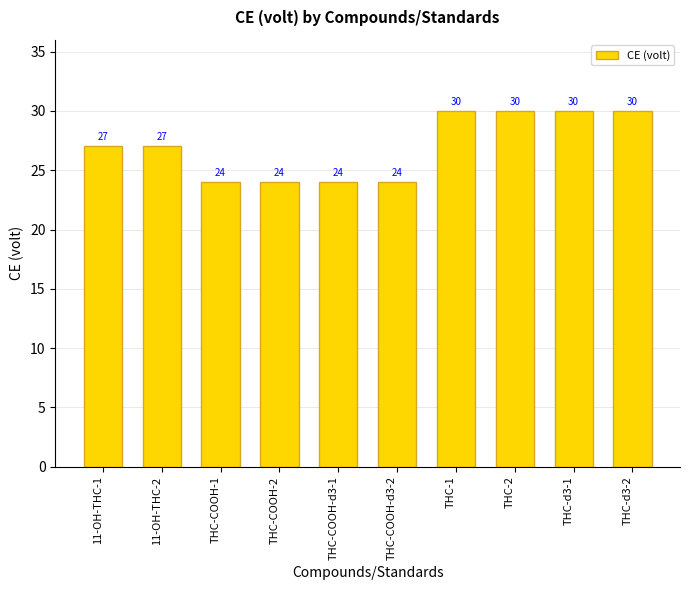

What value does the data have at 11-OH-THC-1?

27